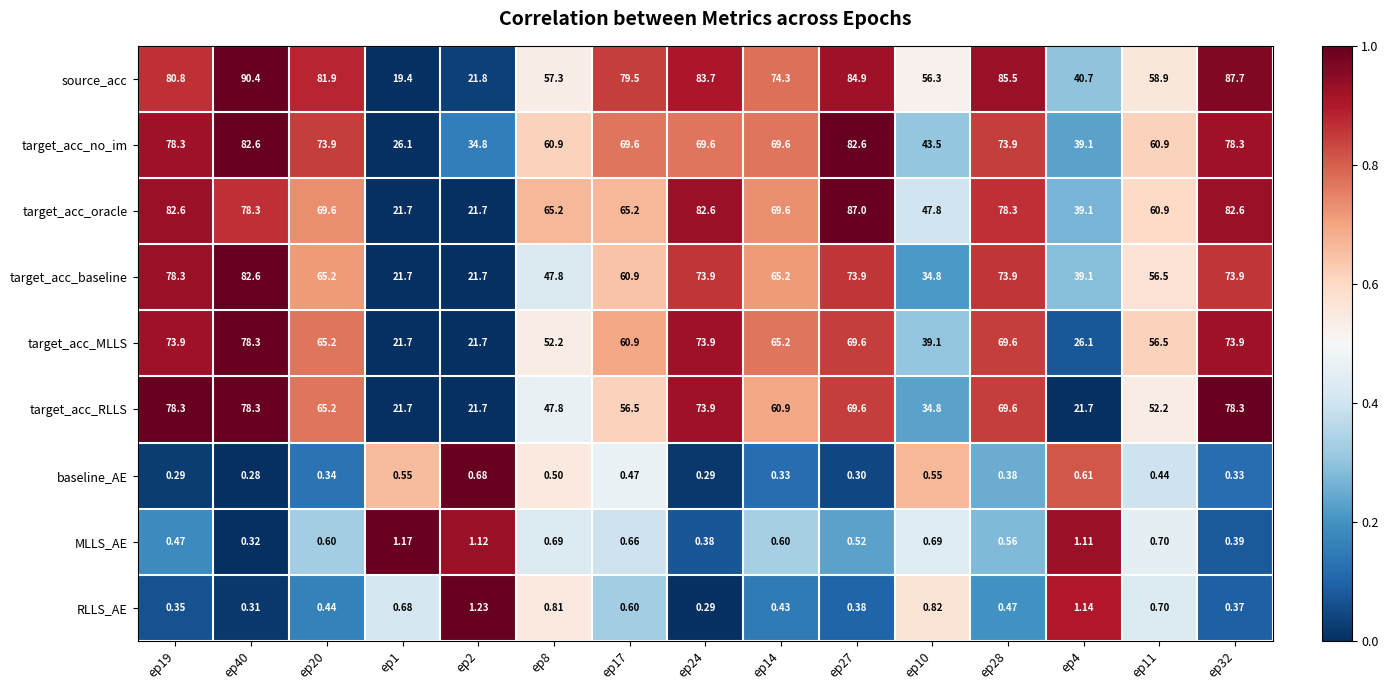

Which series has the largest total across all categories?

source_acc